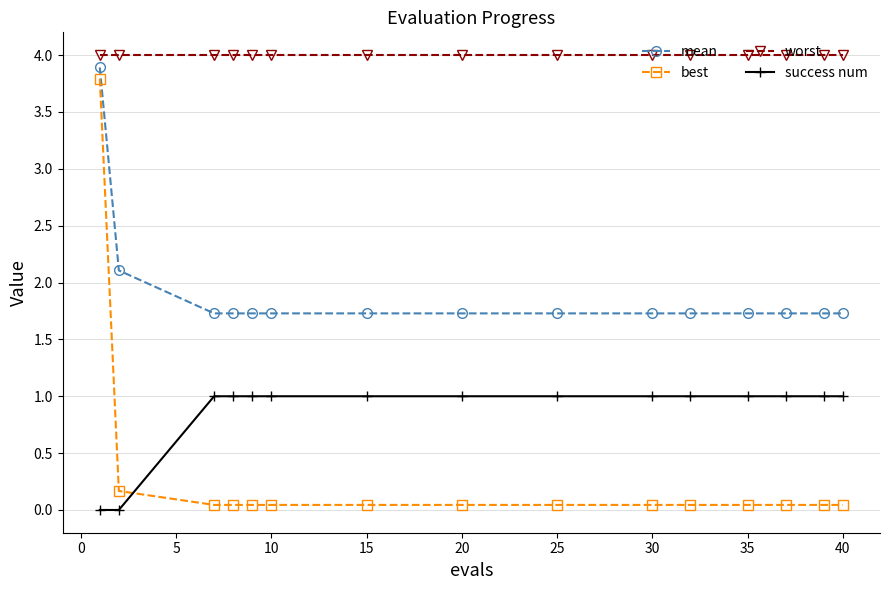

What is the maximum value for success num?

1.0